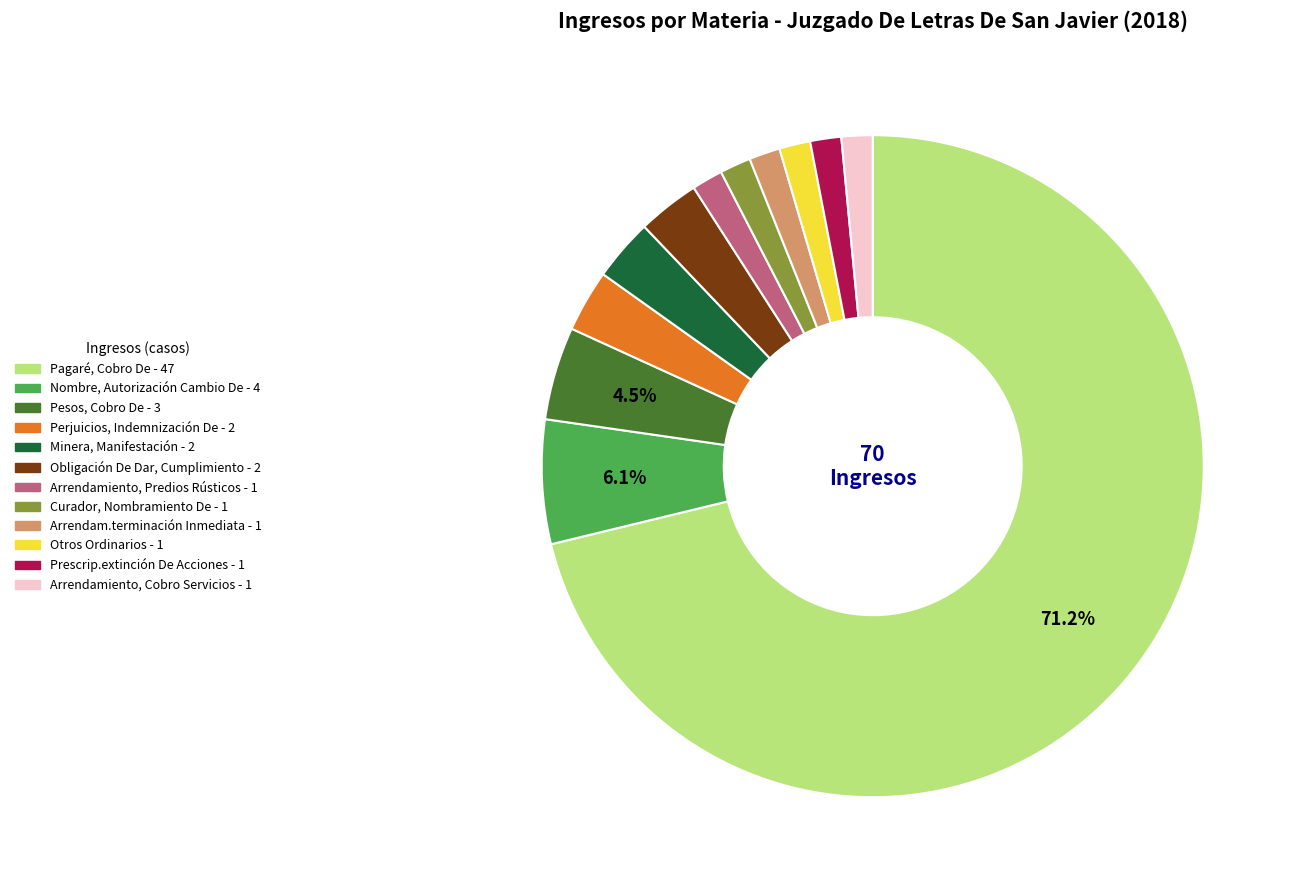

What percentage is the Nombre, Autorización Cambio De slice, to the nearest percent?

6%